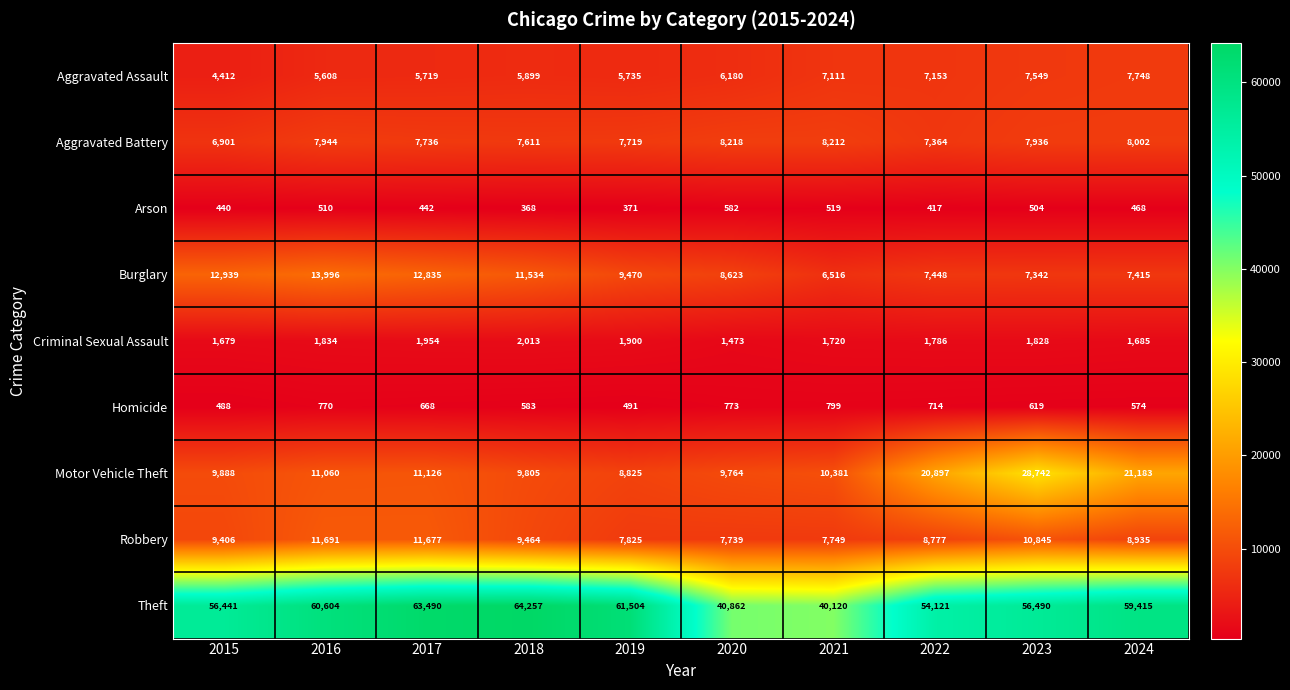

What is the spread (max minus min) of values at 2024?

58947